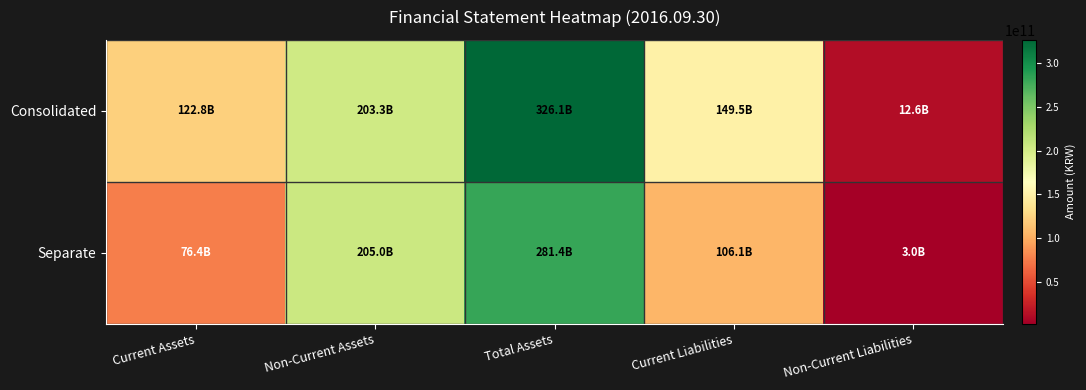

Which category has the highest value across all series?

Total Assets